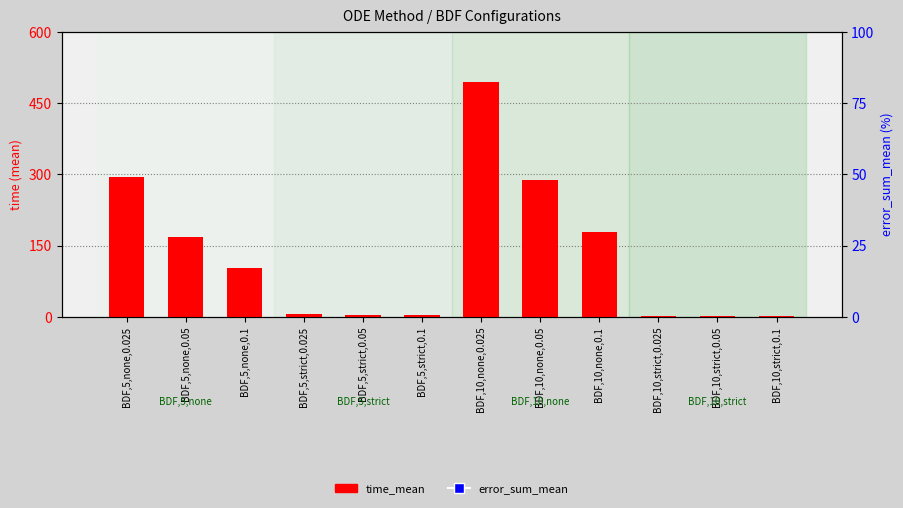

Which series reaches the maximum Y coordinate?

error_sum_mean